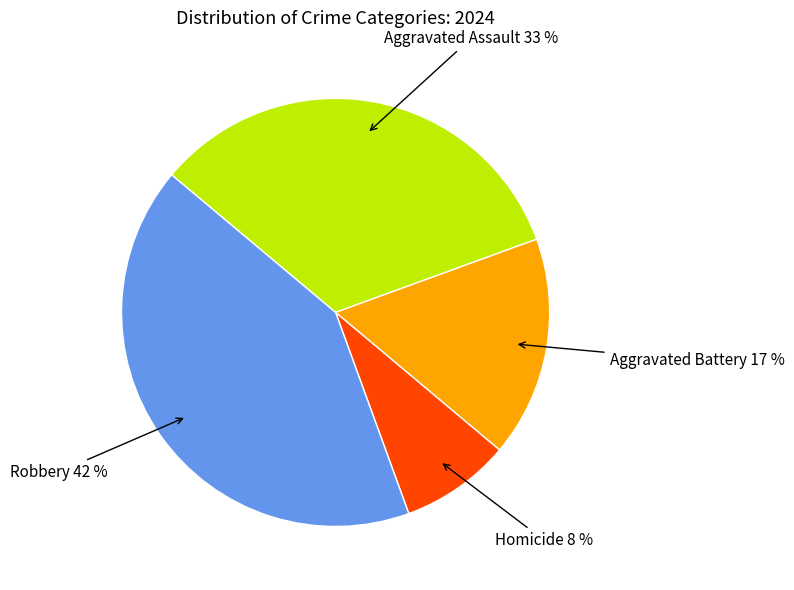

How many slices are in this pie chart?

4